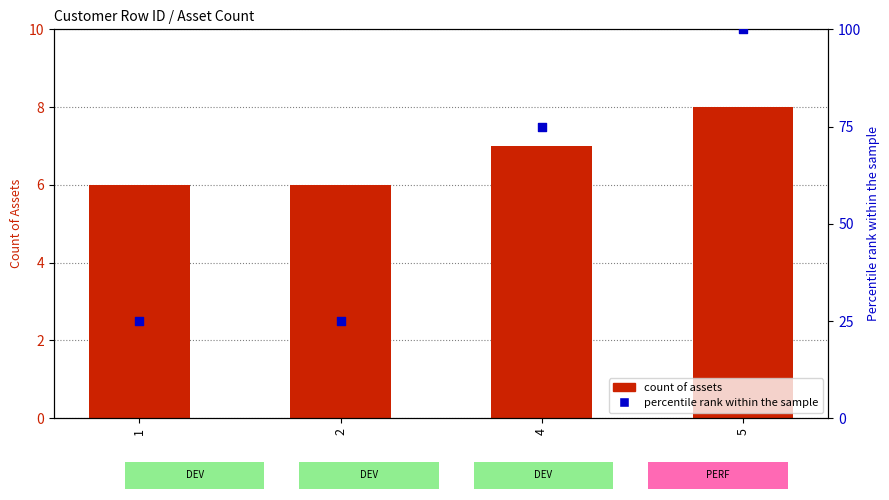

At how many categories does at least one series exceed 53?

2